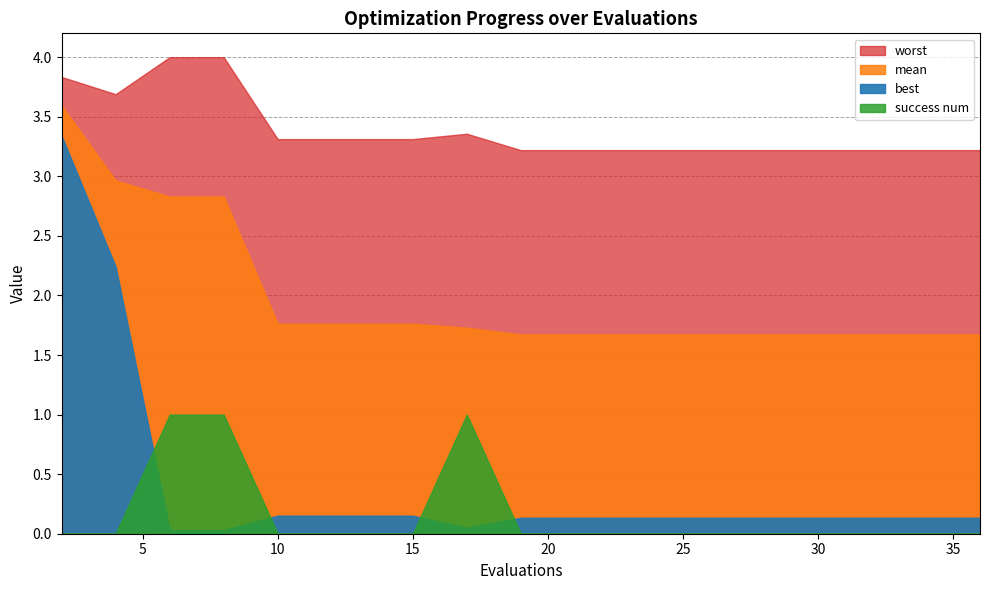

How many lines are shown in the chart?

4